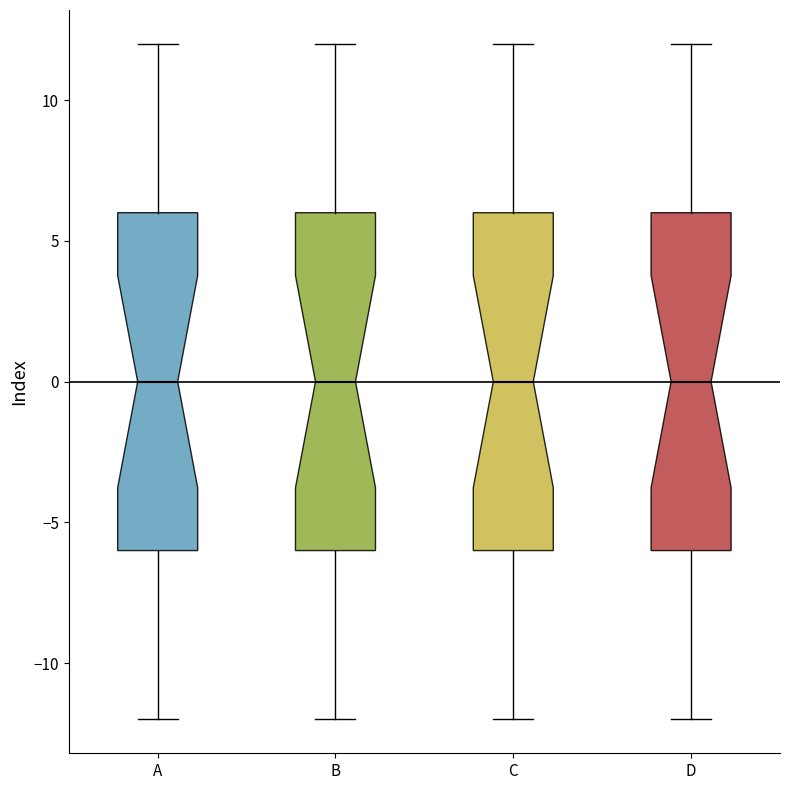

Reading left to right, read every box against the y-axis: the position of its median line, the range the box covers, and the ends of its whiskers. The values are not printed on the chart, so give them approximately, as read against the axis.

A: median 0, box -6 to 6, whiskers -12 to 12
B: median 0, box -6 to 6, whiskers -12 to 12
C: median 0, box -6 to 6, whiskers -12 to 12
D: median 0, box -6 to 6, whiskers -12 to 12